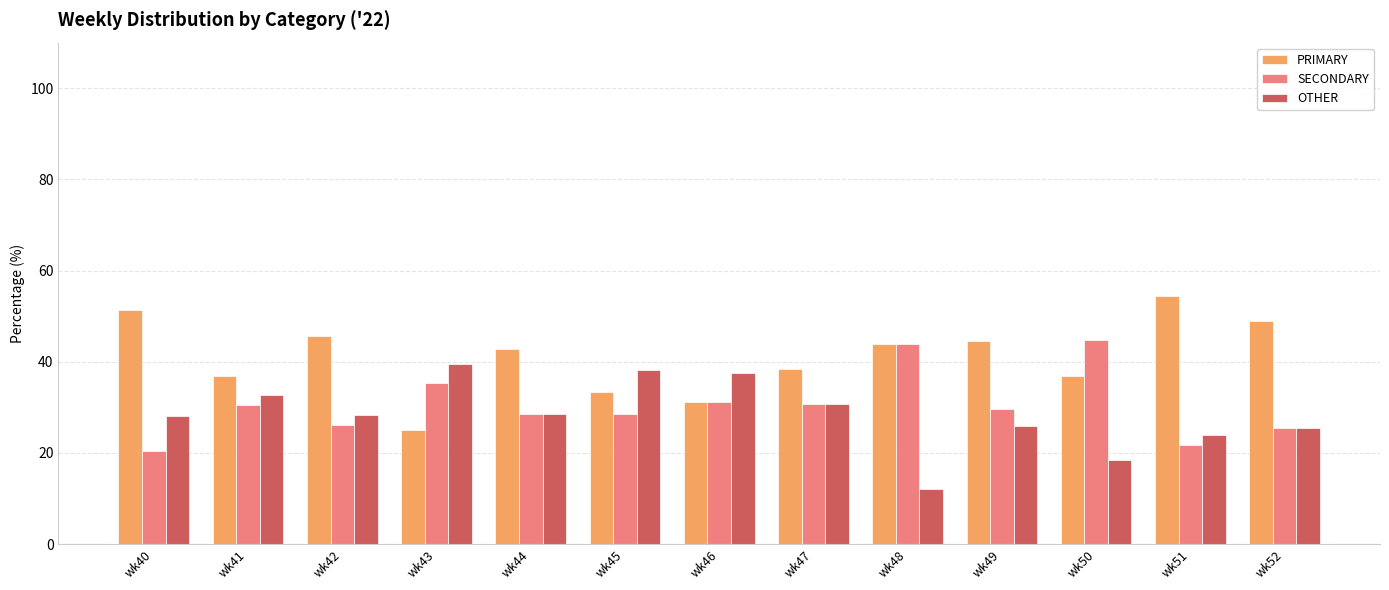

Is the value of OTHER at wk49 greater than the value of PRIMARY at wk49?

No